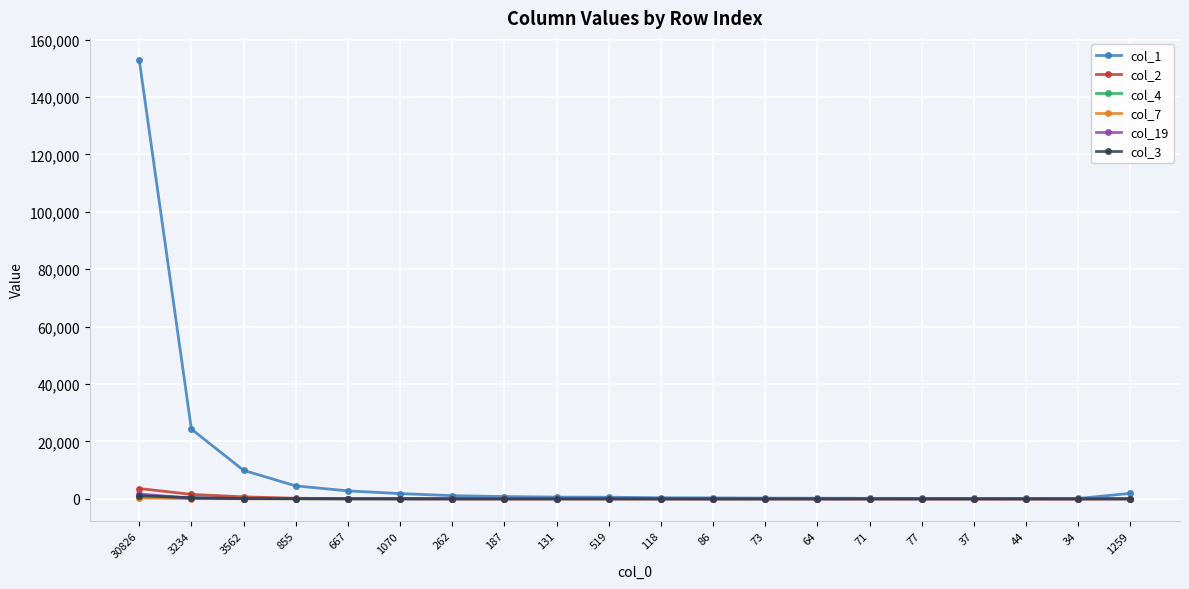

What is the approximate value of col_4 at 131?

6